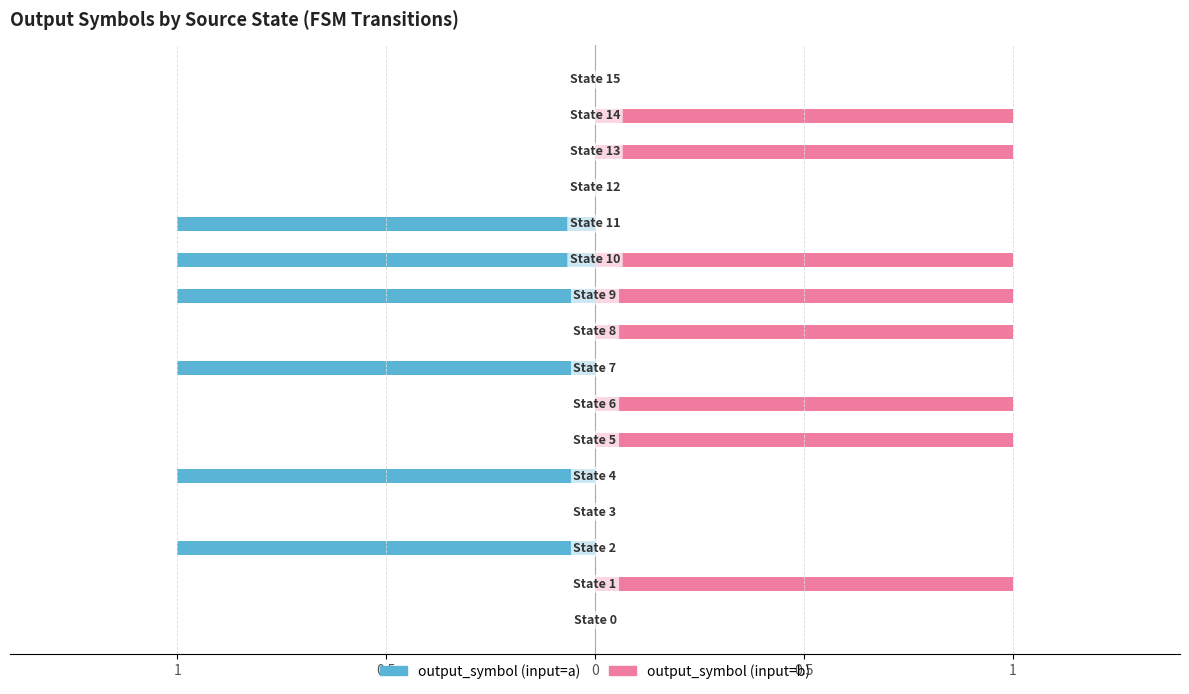

Rank the series by their maximum value, from lowest to highest.

output_symbol (input=a), output_symbol (input=b)